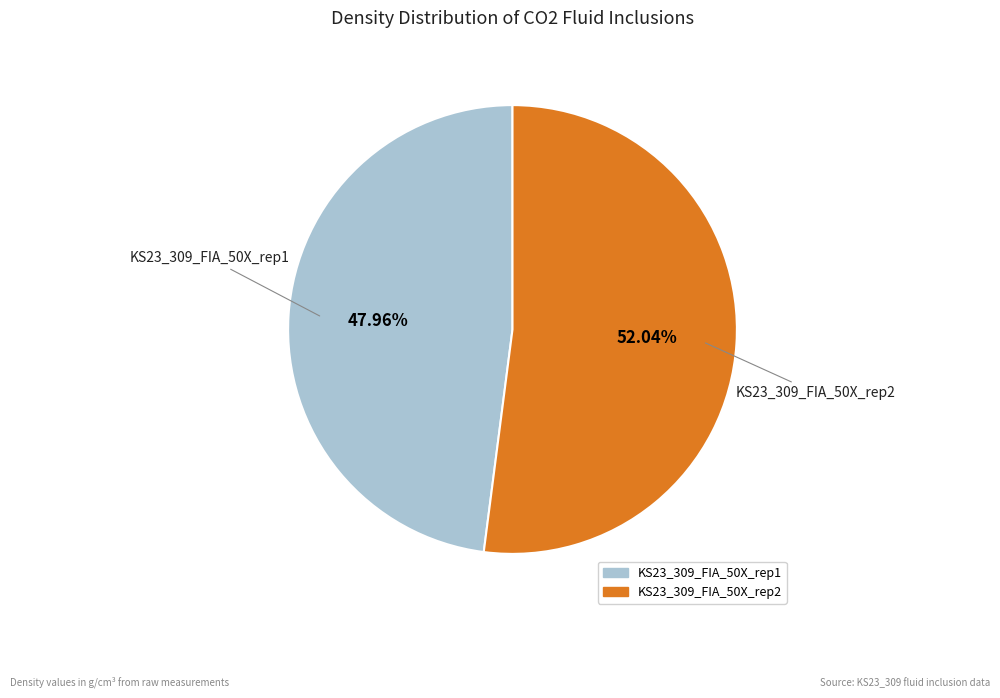

Which has a higher value, KS23_309_FIA_50X_rep2 or KS23_309_FIA_50X_rep1?

KS23_309_FIA_50X_rep2